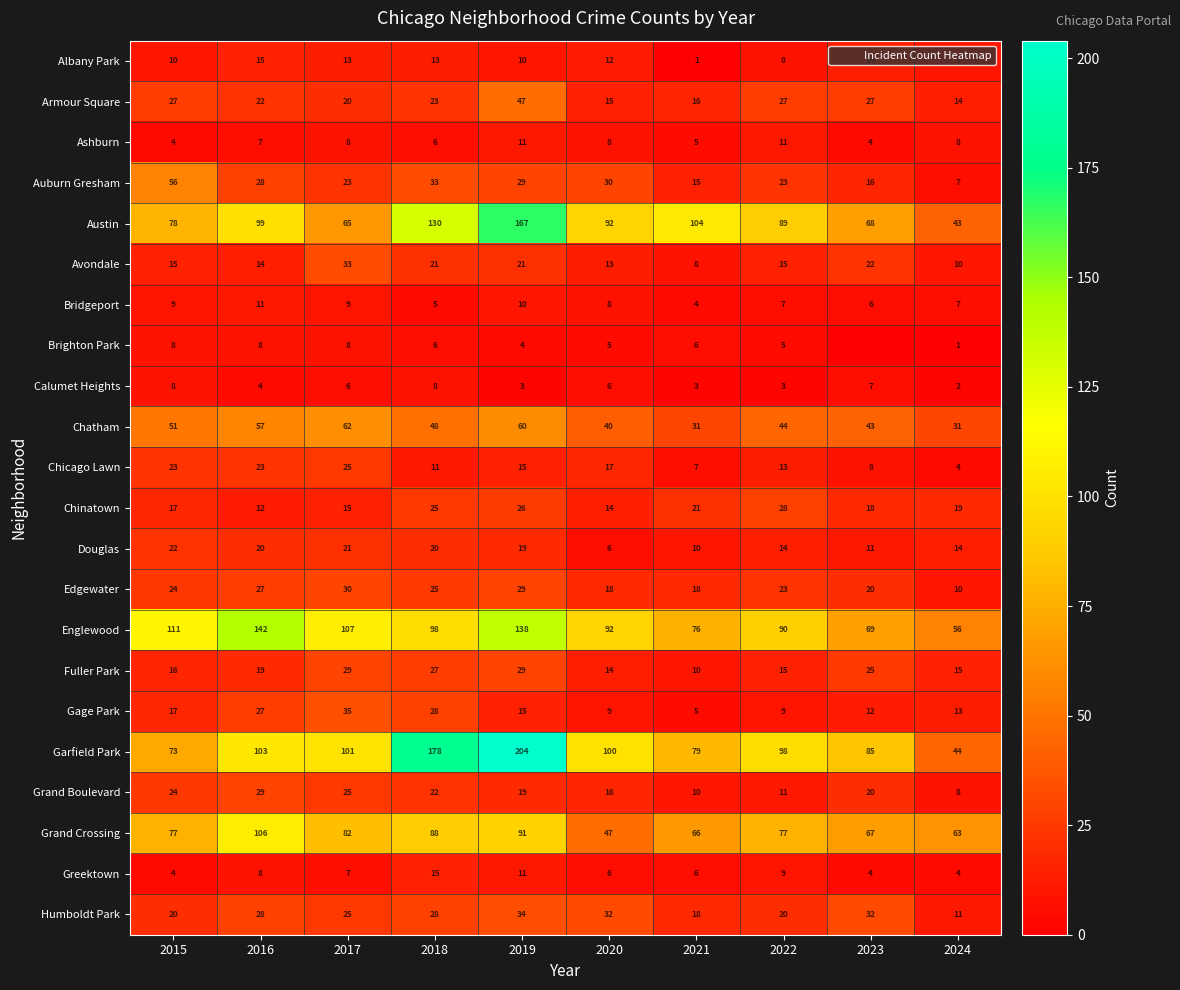

What is the highest value of the Fuller Park series?

29